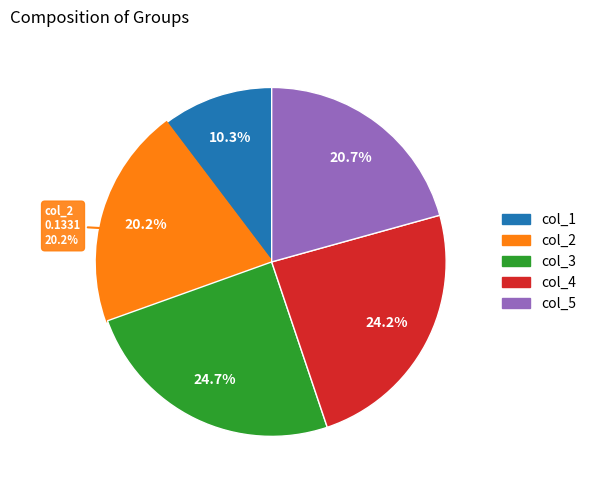

Do col_3 and col_2 together represent more than half of the pie?

No